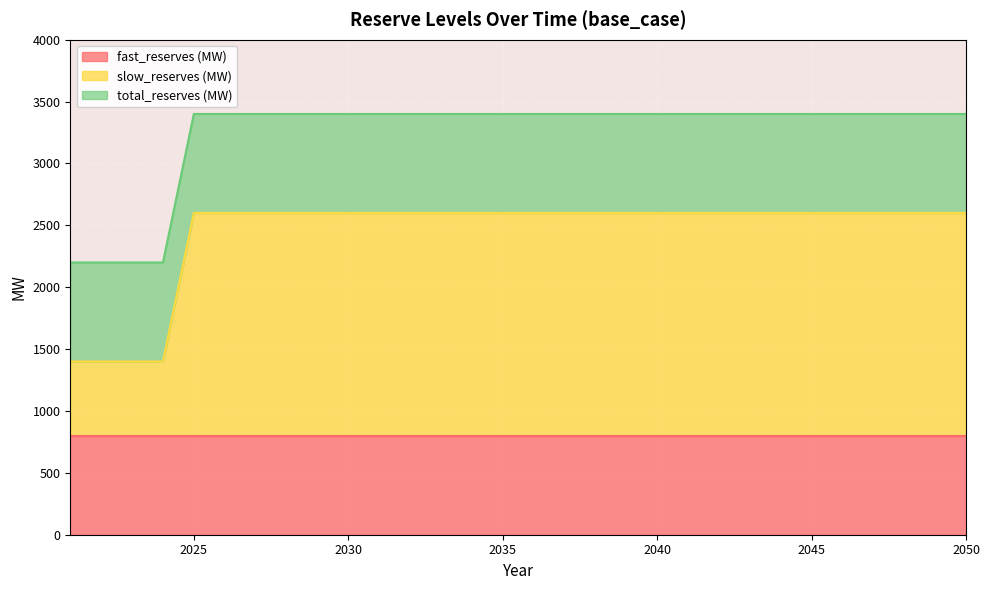

At how many categories does at least one series exceed 1490?

30